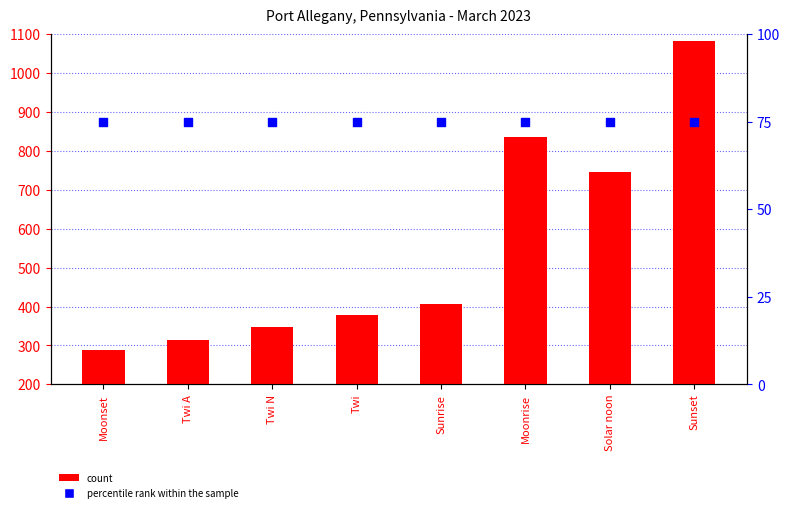

Which series has the largest total across all categories?

count